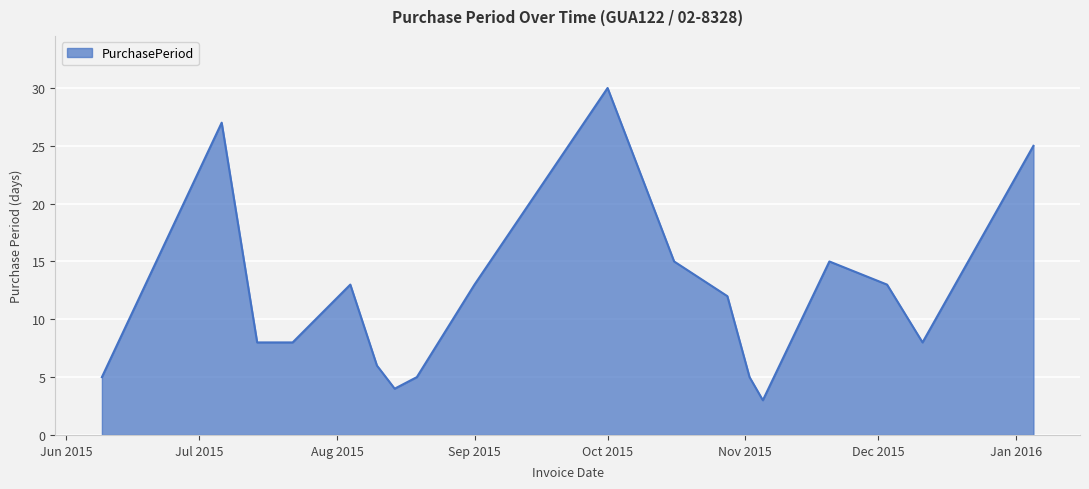

What is the difference between the maximum and minimum values?

27